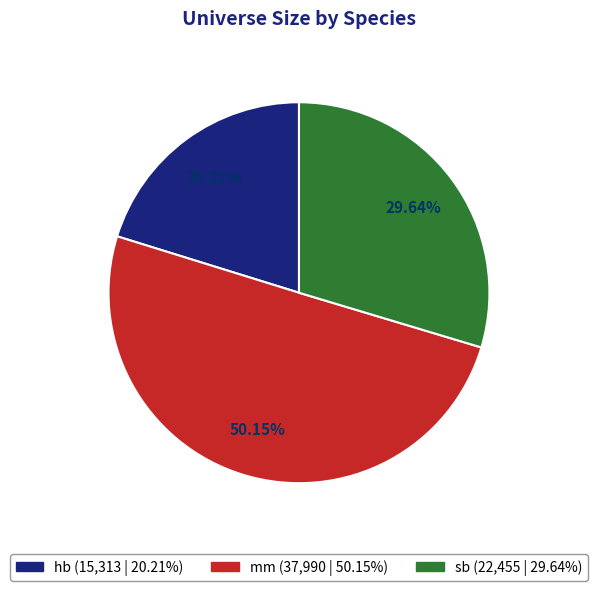

True or false: mm accounts for 45% of the total.

False